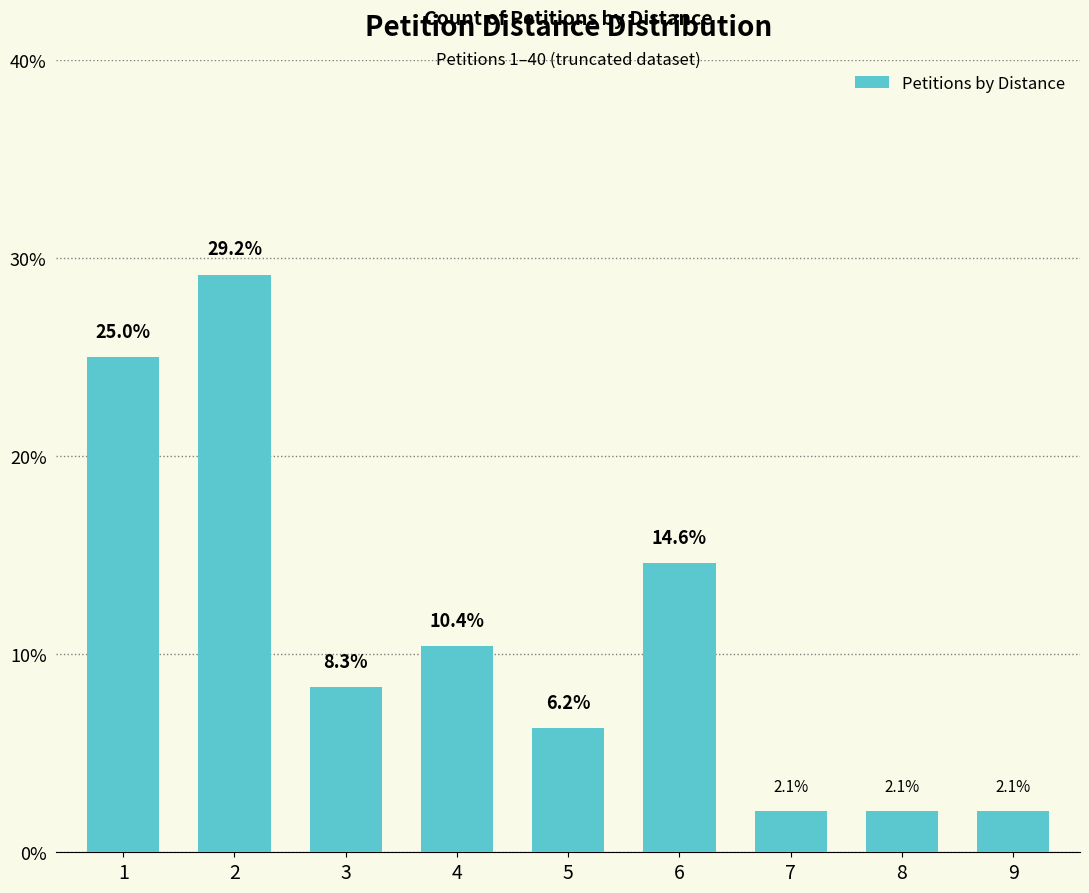

How many data points are above 8?

5